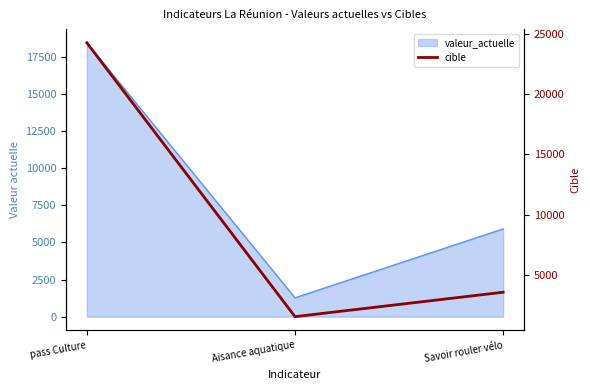

What is the ratio of the value at Aisance aquatique to the value at pass Culture?

0.1